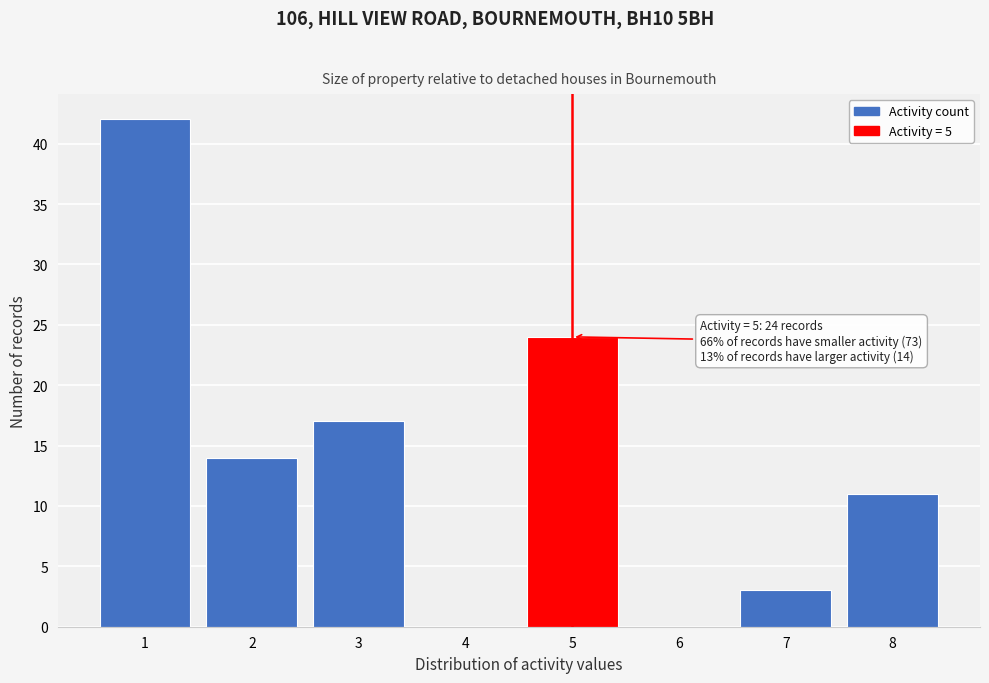

Reading left to right, transcribe all the data shown in this chart.

1=42	2=14	3=17	4=0	5=24	6=0	7=3	8=11